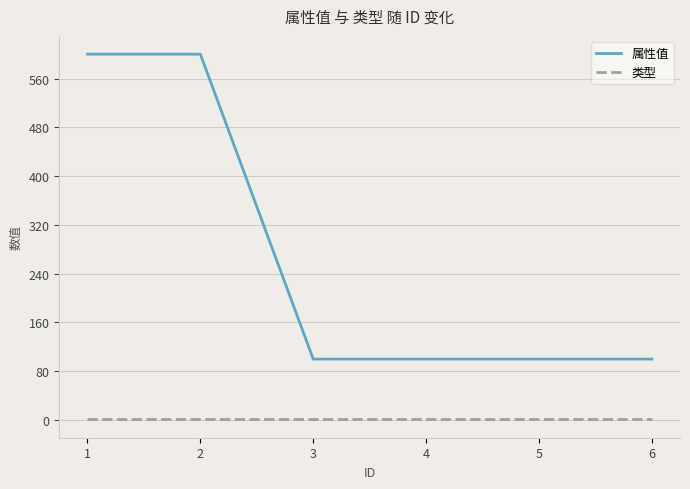

How many series are shown in this chart?

2